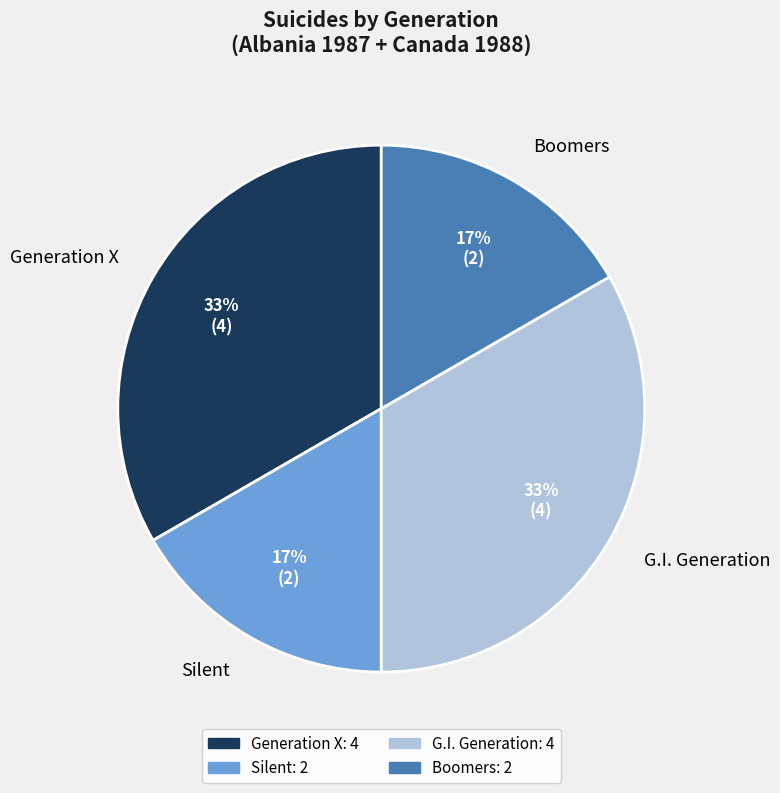

The G.I. Generation slice represents 33% of the pie. True or false?

True